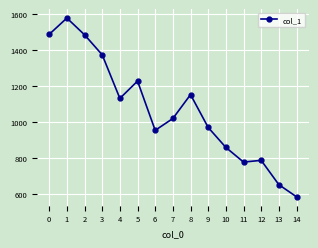

Where is the first local minimum?

4